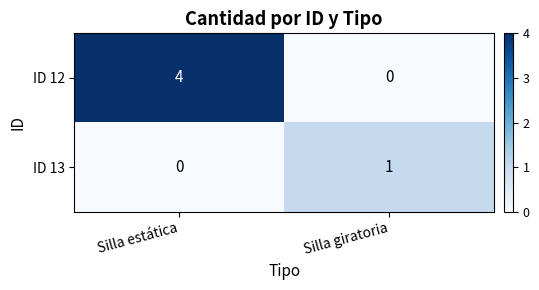

Which series has the largest range (max minus min)?

ID 12